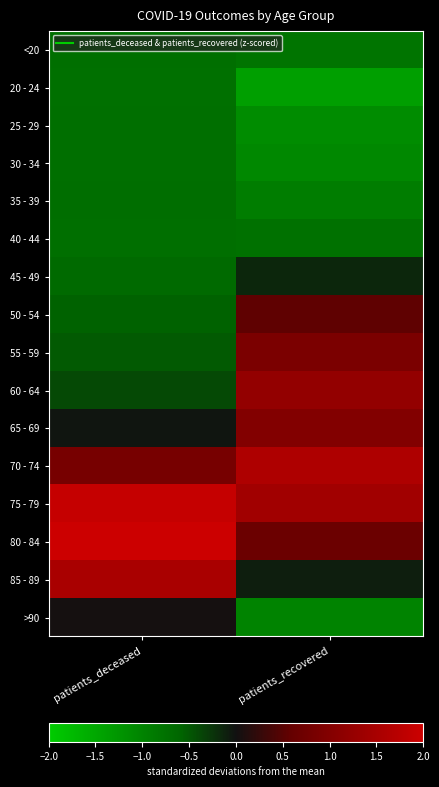

Reading left to right, extract all data points from this chart.

<20: patients_deceased=-0.7	patients_recovered=-0.8
20 - 24: patients_deceased=-0.7	patients_recovered=-1.4
25 - 29: patients_deceased=-0.7	patients_recovered=-1.1
30 - 34: patients_deceased=-0.7	patients_recovered=-1.1
35 - 39: patients_deceased=-0.7	patients_recovered=-0.9
40 - 44: patients_deceased=-0.7	patients_recovered=-0.8
45 - 49: patients_deceased=-0.7	patients_recovered=-0.2
50 - 54: patients_deceased=-0.6	patients_recovered=0.5
55 - 59: patients_deceased=-0.5	patients_recovered=0.9
60 - 64: patients_deceased=-0.4	patients_recovered=1.2
65 - 69: patients_deceased=-0.0	patients_recovered=1.0
70 - 74: patients_deceased=0.8	patients_recovered=1.6
75 - 79: patients_deceased=1.9	patients_recovered=1.4
80 - 84: patients_deceased=2.2	patients_recovered=0.7
85 - 89: patients_deceased=1.5	patients_recovered=-0.1
>90: patients_deceased=0.0	patients_recovered=-1.0